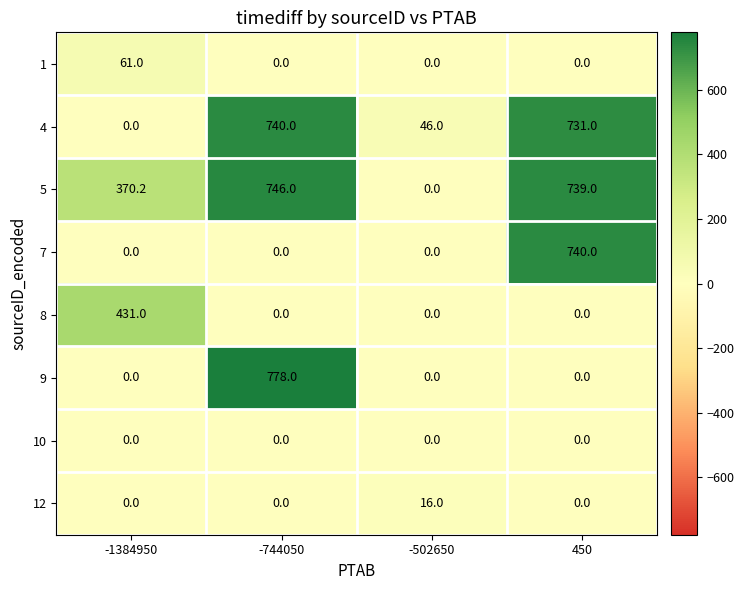

What value does the 7 series have at 450?

740.0